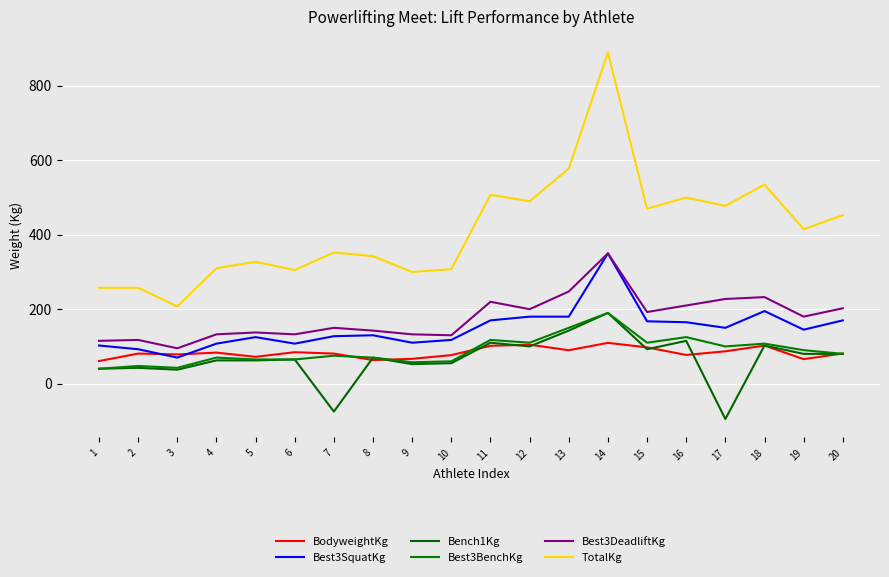

In BodyweightKg, how many points are higher than both neighbors (excluding endpoints)?

6